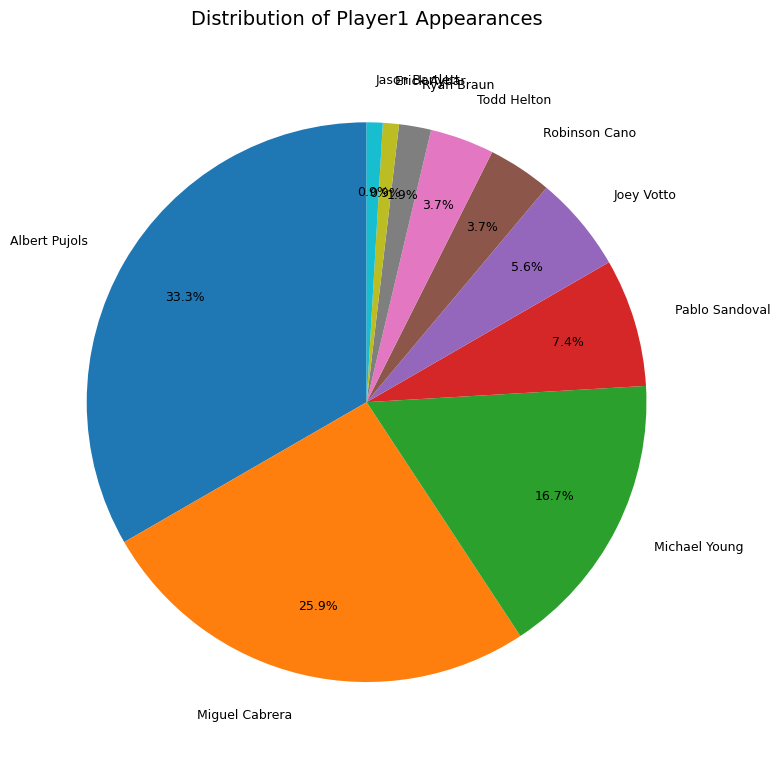

How many slices are in this pie chart?

10